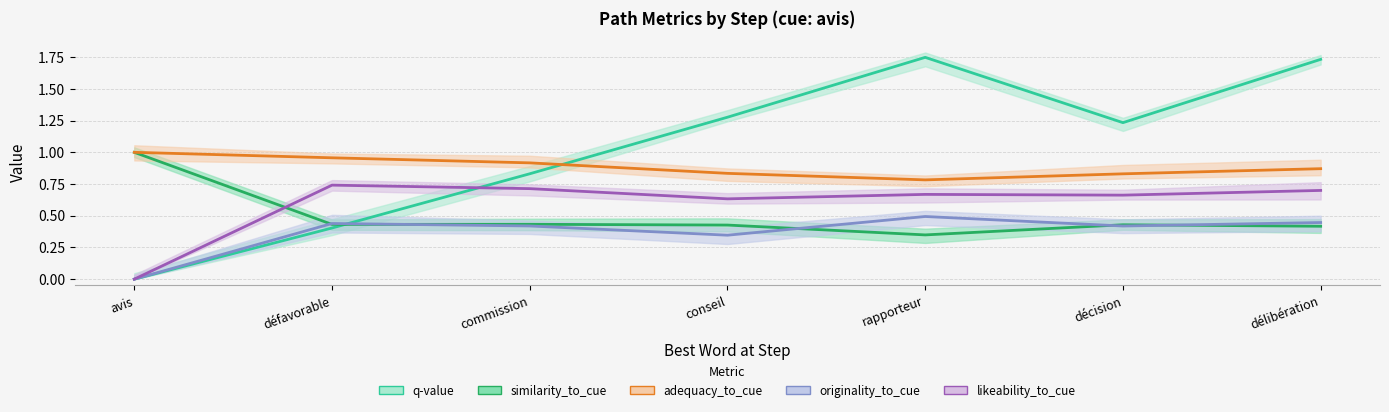

True or false: adequacy_to_cue has a value of 0.8 at décision.

True